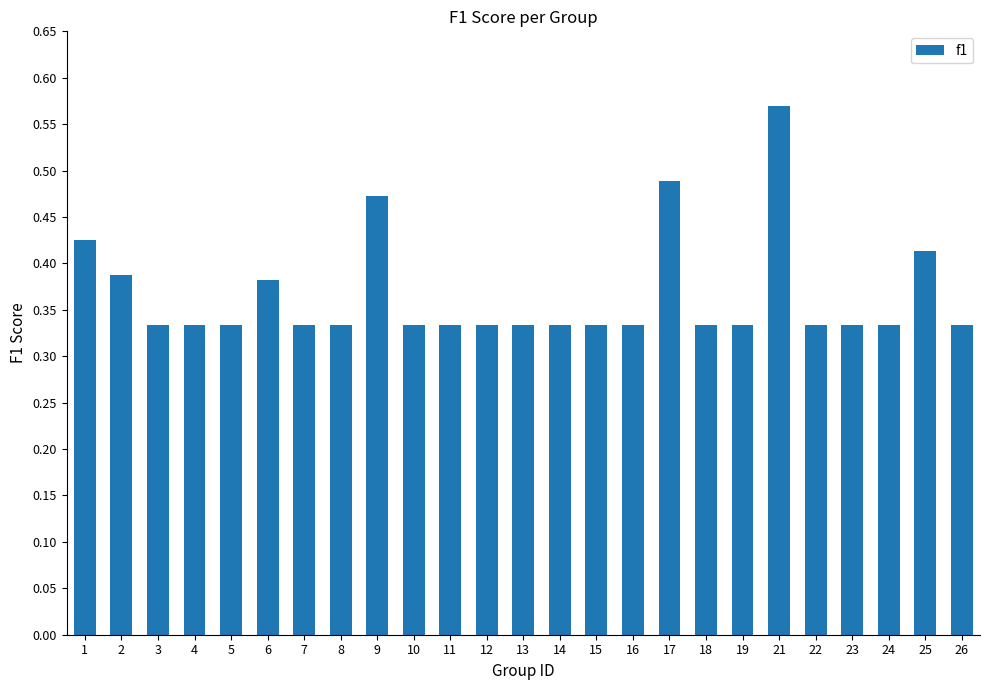

Which label corresponds to the largest value in the chart?

21